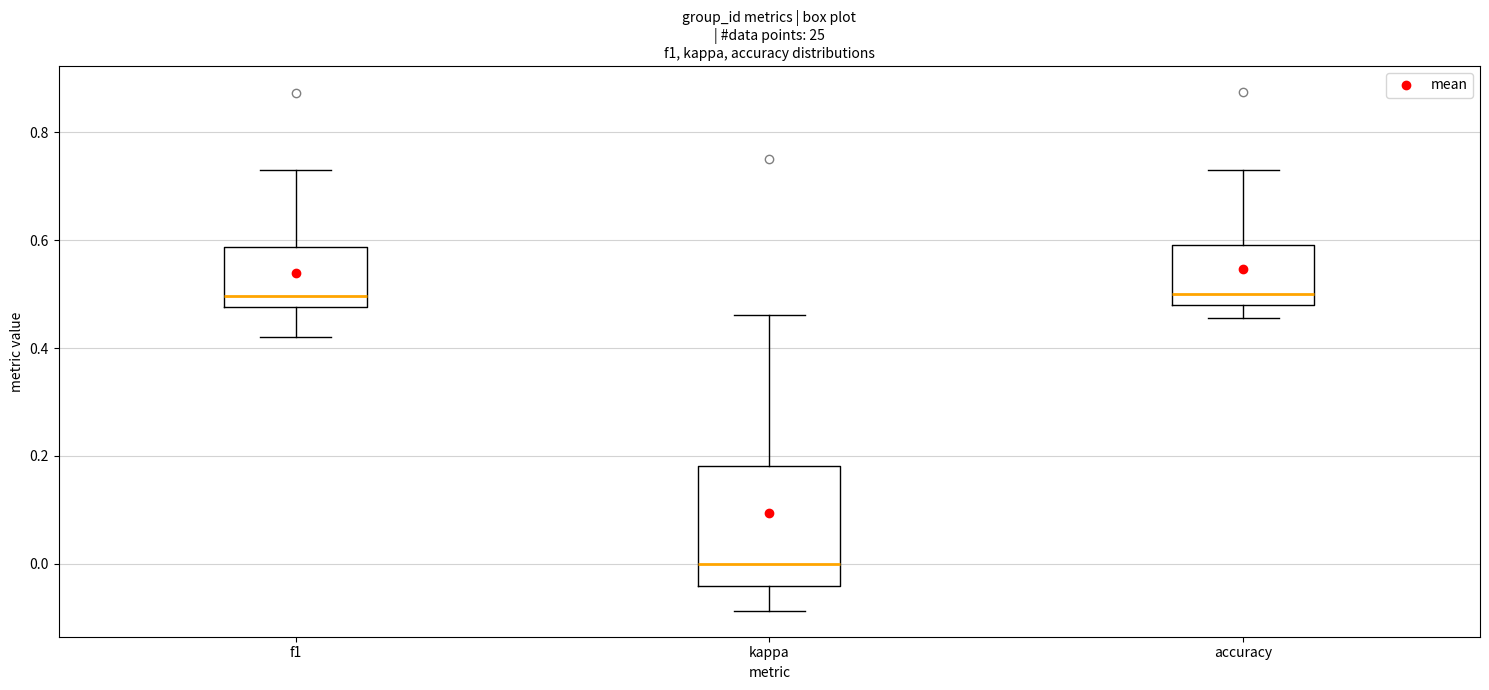

Reading left to right, read every box against the y-axis: the position of its median line, the range the box covers, and the ends of its whiskers. The values are not printed on the chart, so give them approximately, as read against the axis.

f1: median 0.50, box 0.48 to 0.58, whiskers 0.42 to 0.74
kappa: median 0.00, box -0.04 to 0.18, whiskers -0.08 to 0.46
accuracy: median 0.50, box 0.48 to 0.60, whiskers 0.46 to 0.74